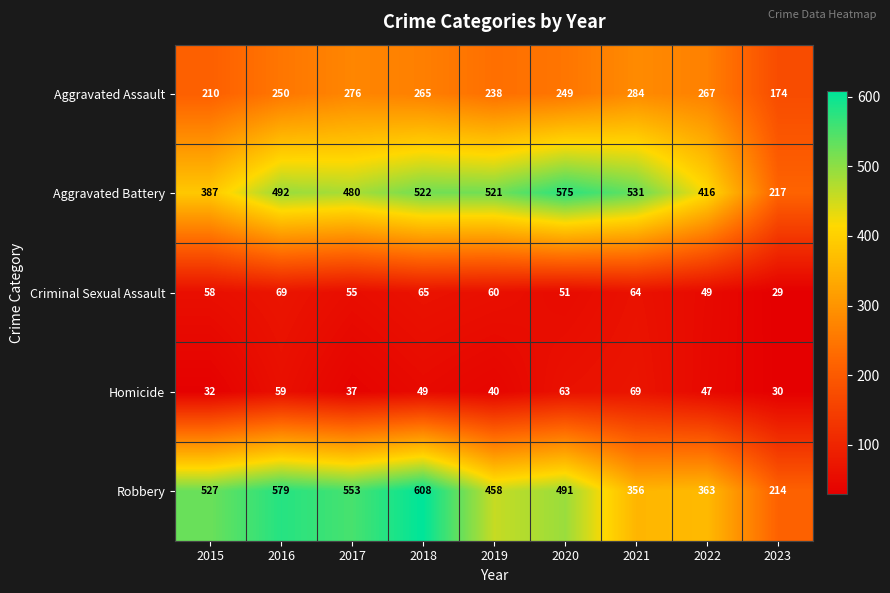

What is the average value of the Criminal Sexual Assault series?

56